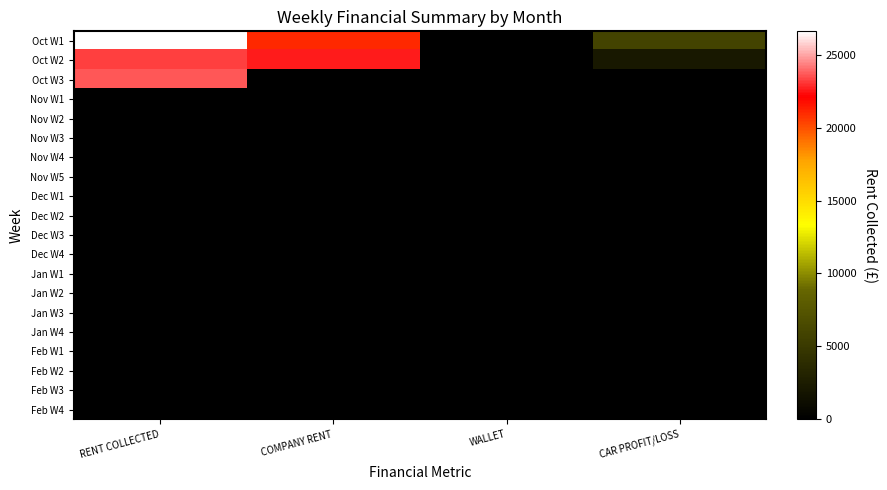

Reading left to right, transcribe all the data shown in this chart.

Oct W1: RENT COLLECTED=26600.0	COMPANY RENT=21000.0	WALLET=0.0	CAR PROFIT/LOSS=5831.7
Oct W2: RENT COLLECTED=23218.0	COMPANY RENT=22570.0	WALLET=0.0	CAR PROFIT/LOSS=2109.5
Oct W3: RENT COLLECTED=23642.0	COMPANY RENT=0.0	WALLET=0.0	CAR PROFIT/LOSS=0.0
Nov W1: RENT COLLECTED=0.0	COMPANY RENT=0.0	WALLET=0.0	CAR PROFIT/LOSS=0.0
Nov W2: RENT COLLECTED=0.0	COMPANY RENT=0.0	WALLET=0.0	CAR PROFIT/LOSS=0.0
Nov W3: RENT COLLECTED=0.0	COMPANY RENT=0.0	WALLET=0.0	CAR PROFIT/LOSS=0.0
Nov W4: RENT COLLECTED=0.0	COMPANY RENT=0.0	WALLET=0.0	CAR PROFIT/LOSS=0.0
Nov W5: RENT COLLECTED=0.0	COMPANY RENT=0.0	WALLET=0.0	CAR PROFIT/LOSS=0.0
Dec W1: RENT COLLECTED=0.0	COMPANY RENT=0.0	WALLET=0.0	CAR PROFIT/LOSS=0.0
Dec W2: RENT COLLECTED=0.0	COMPANY RENT=0.0	WALLET=0.0	CAR PROFIT/LOSS=0.0
Dec W3: RENT COLLECTED=0.0	COMPANY RENT=0.0	WALLET=0.0	CAR PROFIT/LOSS=0.0
Dec W4: RENT COLLECTED=0.0	COMPANY RENT=0.0	WALLET=0.0	CAR PROFIT/LOSS=0.0
Jan W1: RENT COLLECTED=0.0	COMPANY RENT=0.0	WALLET=0.0	CAR PROFIT/LOSS=0.0
Jan W2: RENT COLLECTED=0.0	COMPANY RENT=0.0	WALLET=0.0	CAR PROFIT/LOSS=0.0
Jan W3: RENT COLLECTED=0.0	COMPANY RENT=0.0	WALLET=0.0	CAR PROFIT/LOSS=0.0
Jan W4: RENT COLLECTED=0.0	COMPANY RENT=0.0	WALLET=0.0	CAR PROFIT/LOSS=0.0
Feb W1: RENT COLLECTED=0.0	COMPANY RENT=0.0	WALLET=0.0	CAR PROFIT/LOSS=0.0
Feb W2: RENT COLLECTED=0.0	COMPANY RENT=0.0	WALLET=0.0	CAR PROFIT/LOSS=0.0
Feb W3: RENT COLLECTED=0.0	COMPANY RENT=0.0	WALLET=0.0	CAR PROFIT/LOSS=0.0
Feb W4: RENT COLLECTED=0.0	COMPANY RENT=0.0	WALLET=0.0	CAR PROFIT/LOSS=0.0